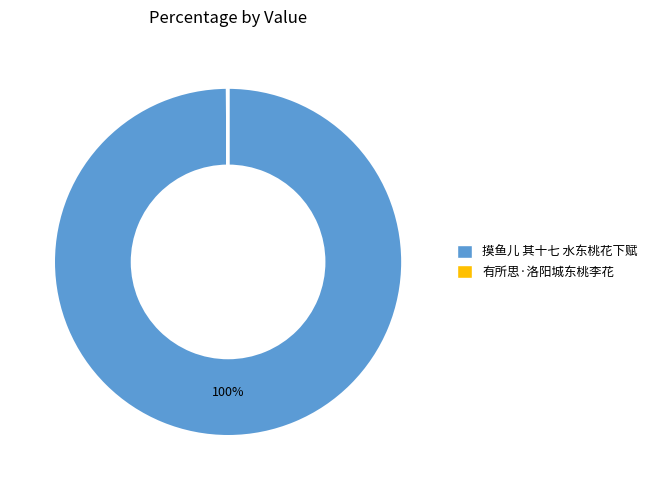

The 摸鱼儿 其十七 水东桃花下赋 slice represents 100% of the pie. True or false?

True